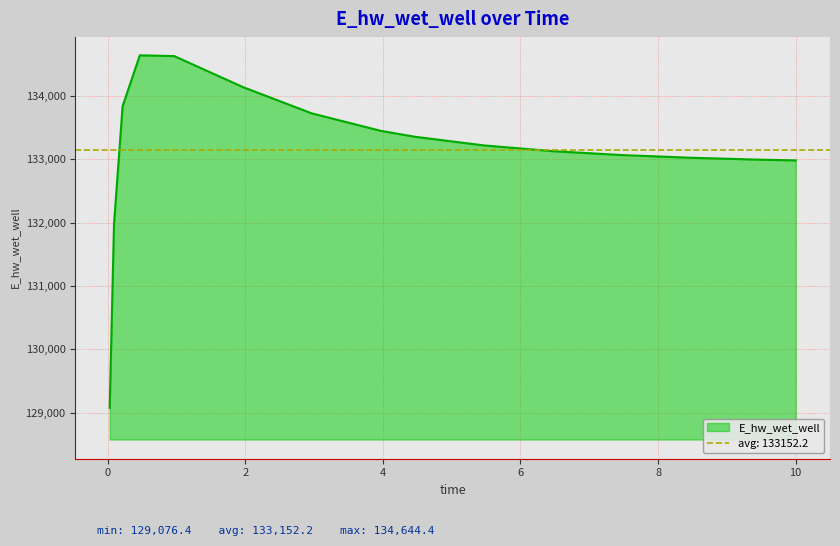

The chart shows a value of 70814.8 at 0.03125. True or false?

False